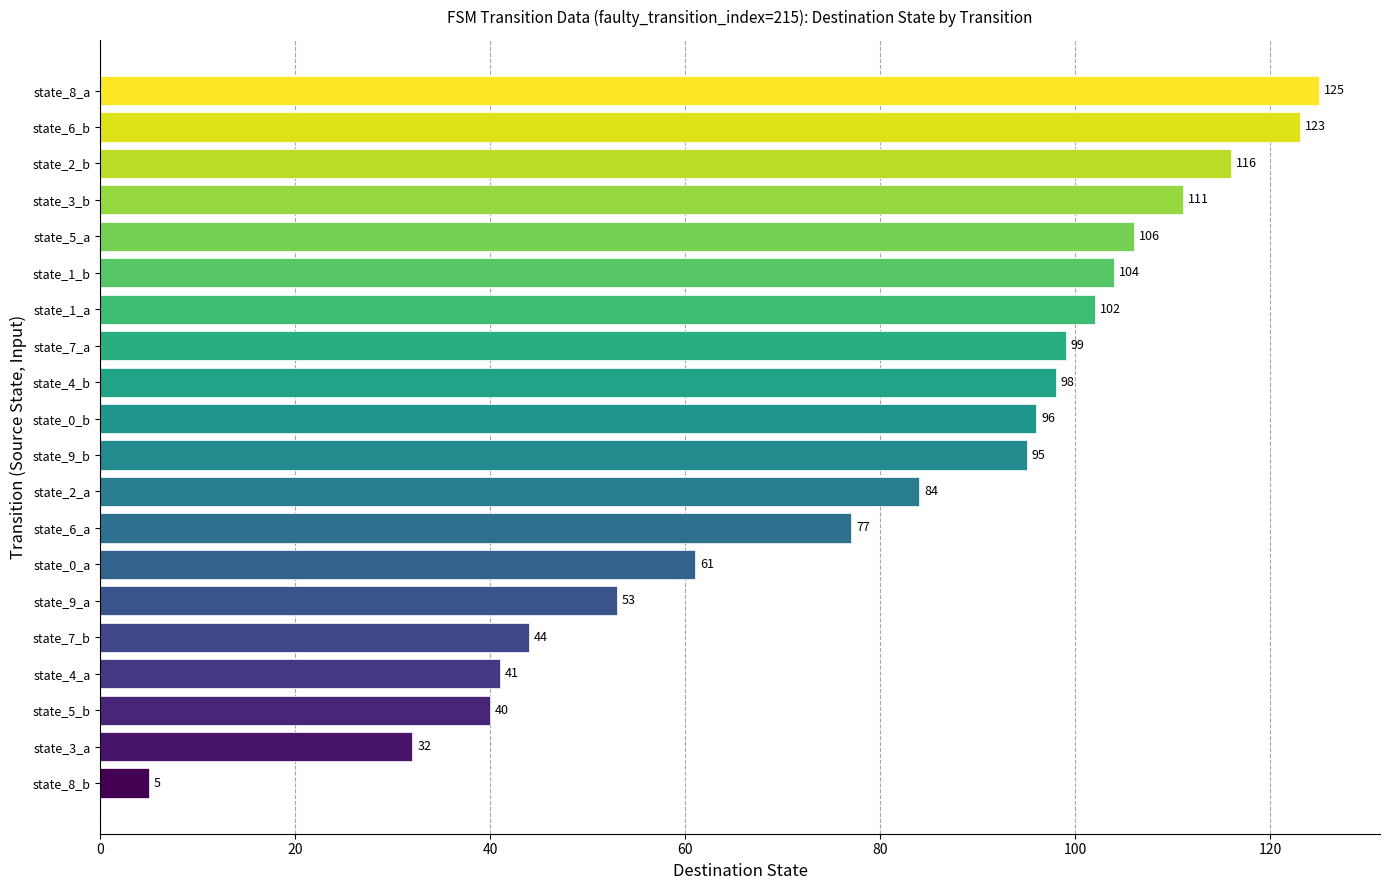

The chart shows a value of 124 at state_2_a. True or false?

False